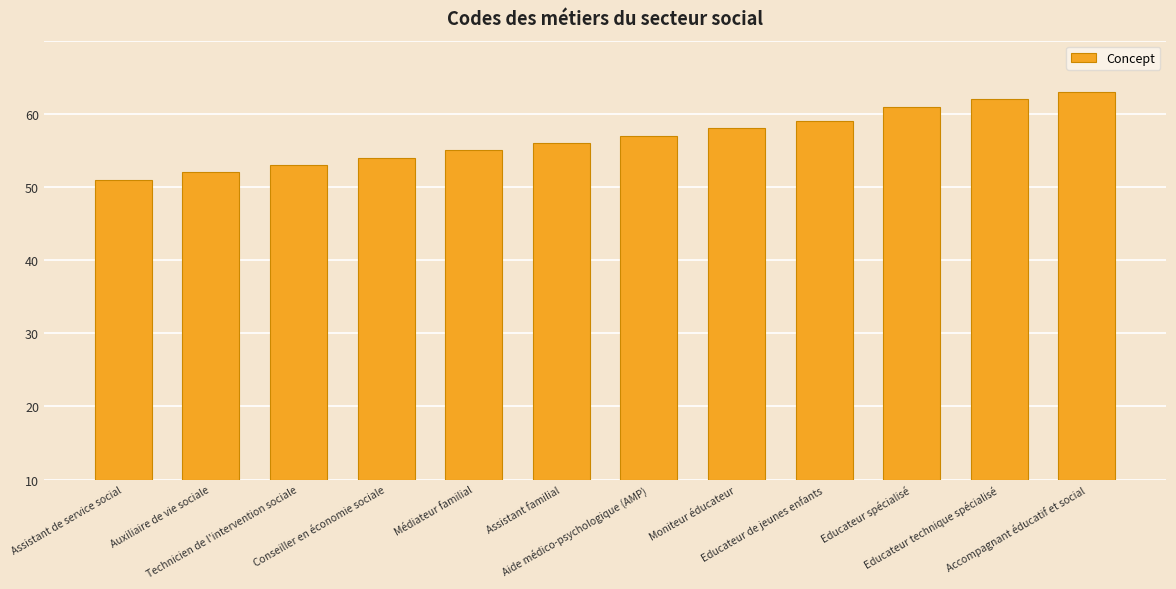

Is it true that the value at Médiateur familial is 45?

True